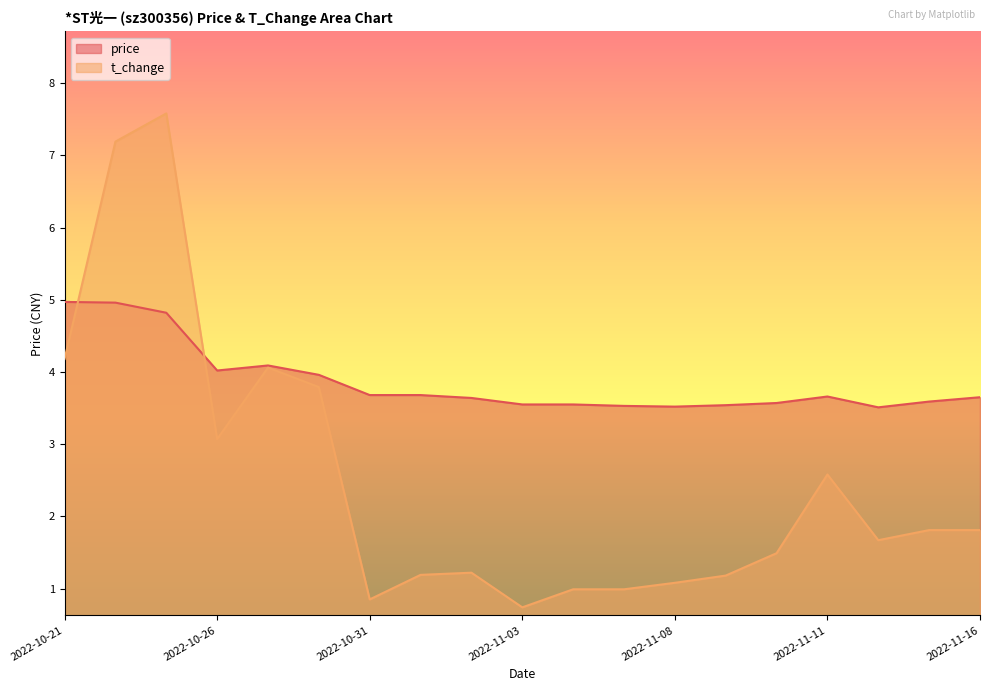

What is the difference between the highest and lowest values at 2022-11-04?

2.6